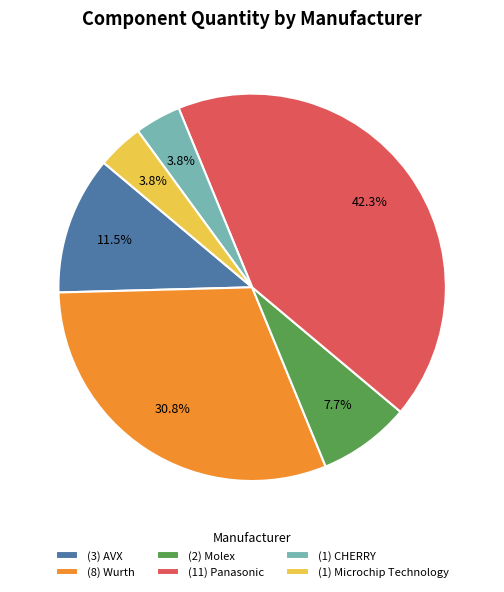

What is the ratio of the value at (1) Microchip Technology to the value at (1) CHERRY?

1.0